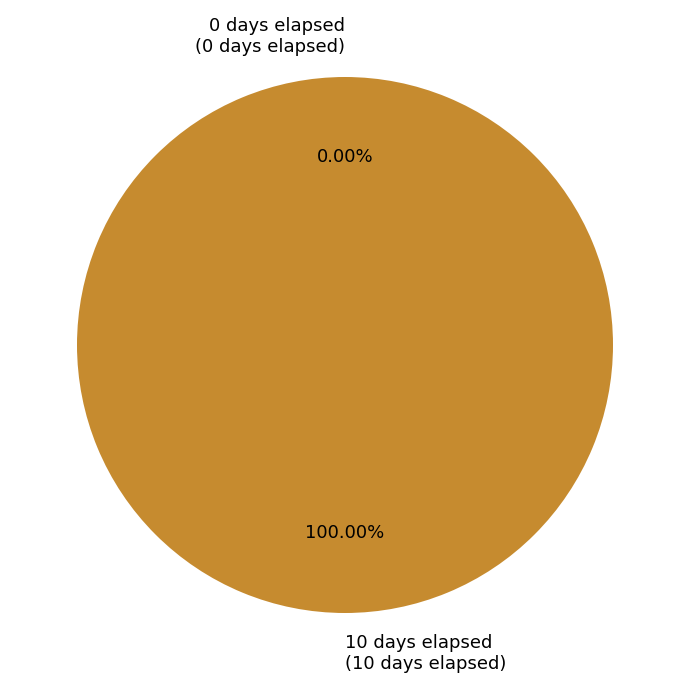

Which slice is the smallest?

0 days elapsed